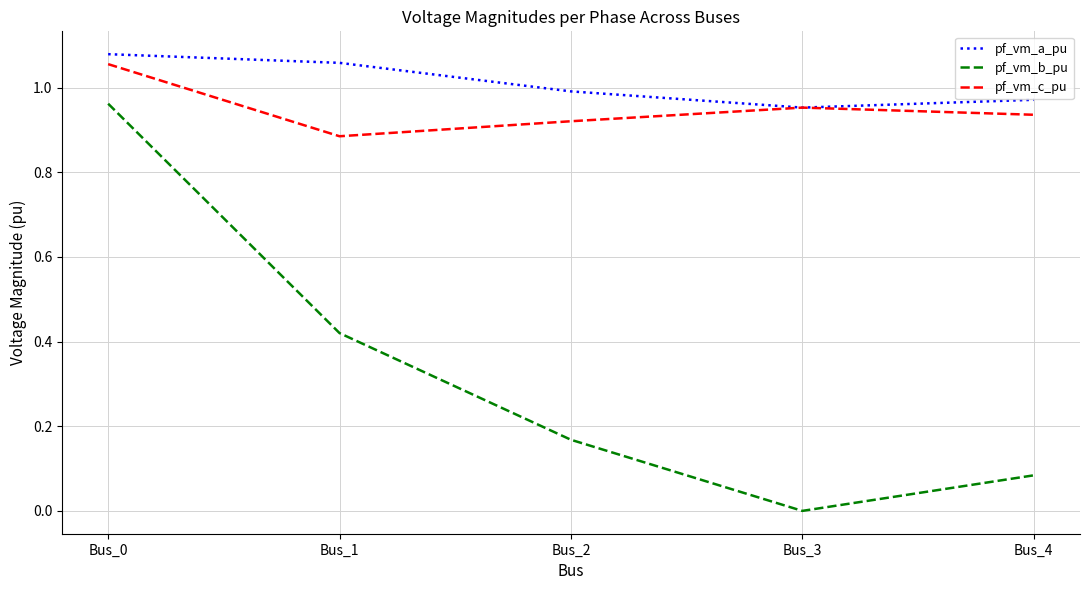

Is it true that pf_vm_b_pu equals 0.0 at Bus_3?

True